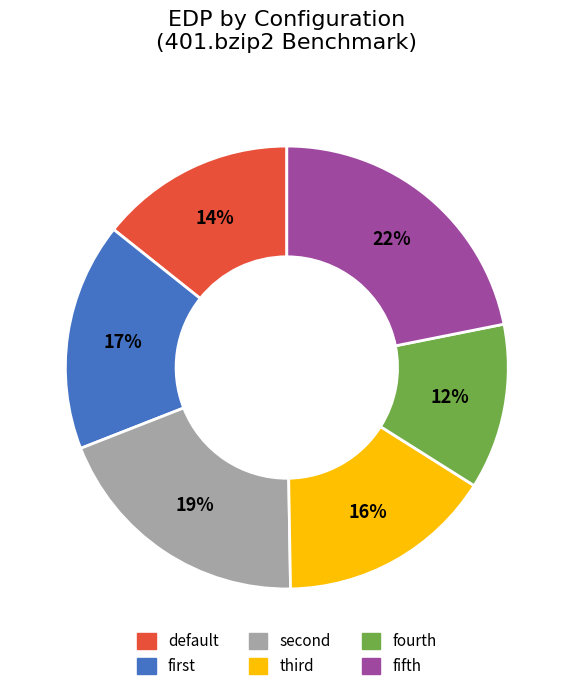

How many segments does this pie chart have?

6